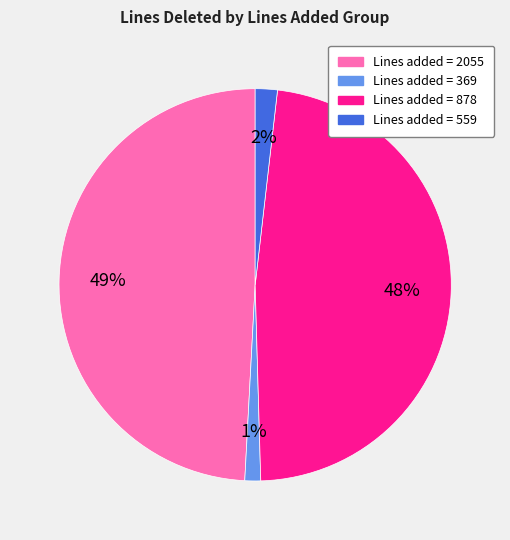

To the nearest percent, what is the difference between the largest and smallest slice percentages?

48%